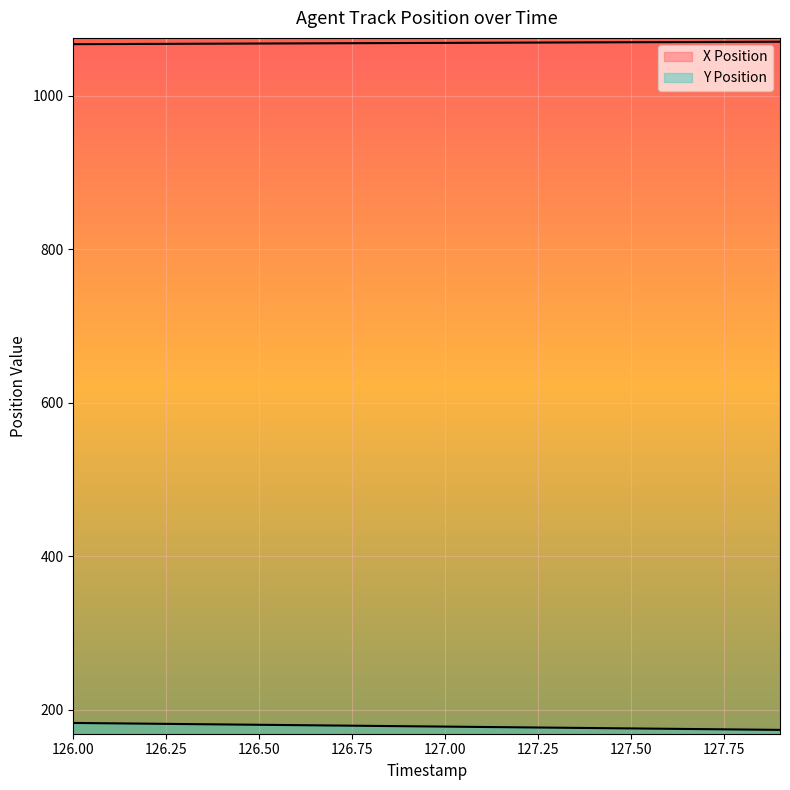

Reading left to right, extract all data points from this chart.

X Position: 1067.2	1067.3	1067.5	1067.7	1067.8	1068.0	1068.2	1068.3	1068.5	1068.7	1068.8	1069.0	1069.2	1069.3	1069.5	1069.7	1069.8	1070.0	1070.2	1070.3
Y Position: 182.9	182.4	181.9	181.4	181.0	180.5	180.0	179.5	179.1	178.6	178.1	177.6	177.2	176.7	176.2	175.7	175.3	174.8	174.3	173.8